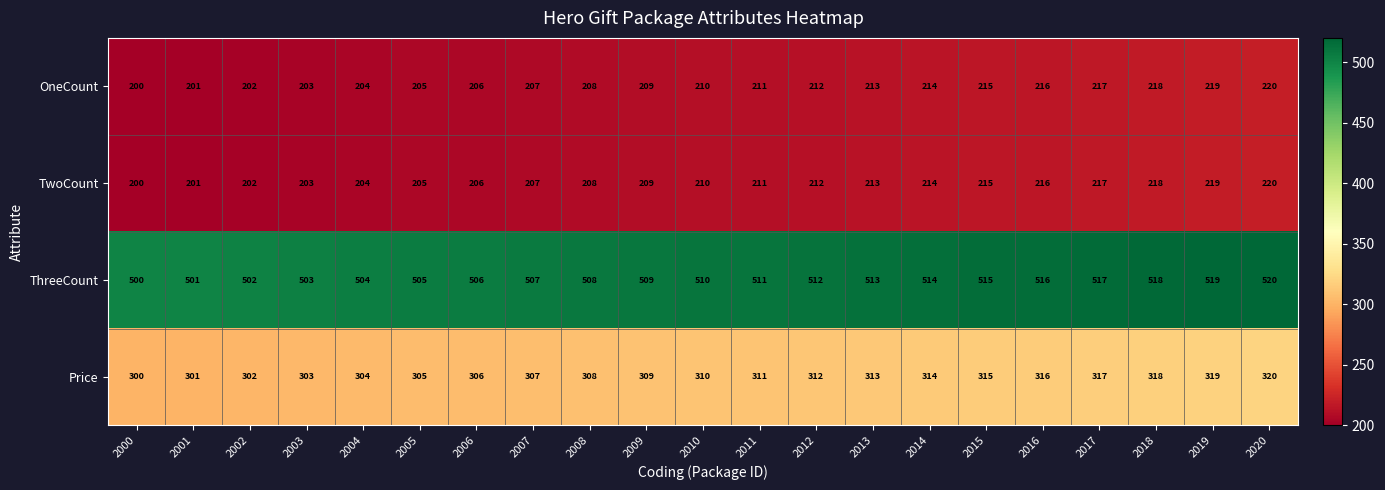

What is the highest value of the OneCount series?

220